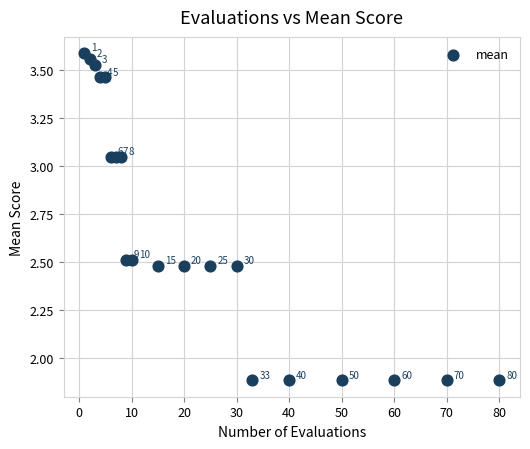

What Y value in the scatter plot is closest to 2?

1.9